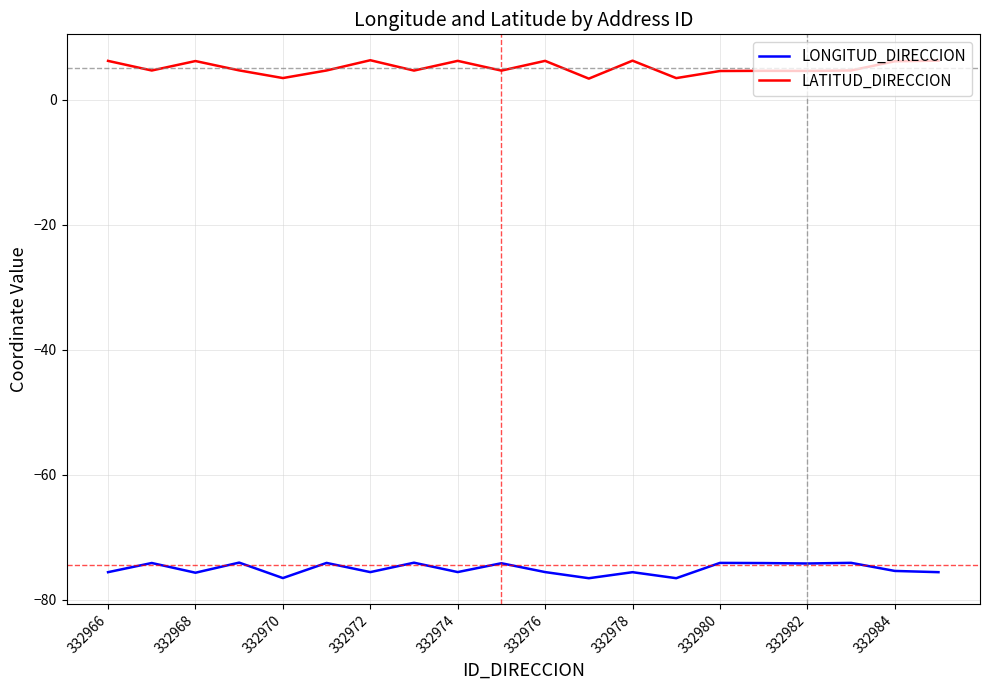

True or false: LATITUD_DIRECCION and LONGITUD_DIRECCION cross at least once.

False